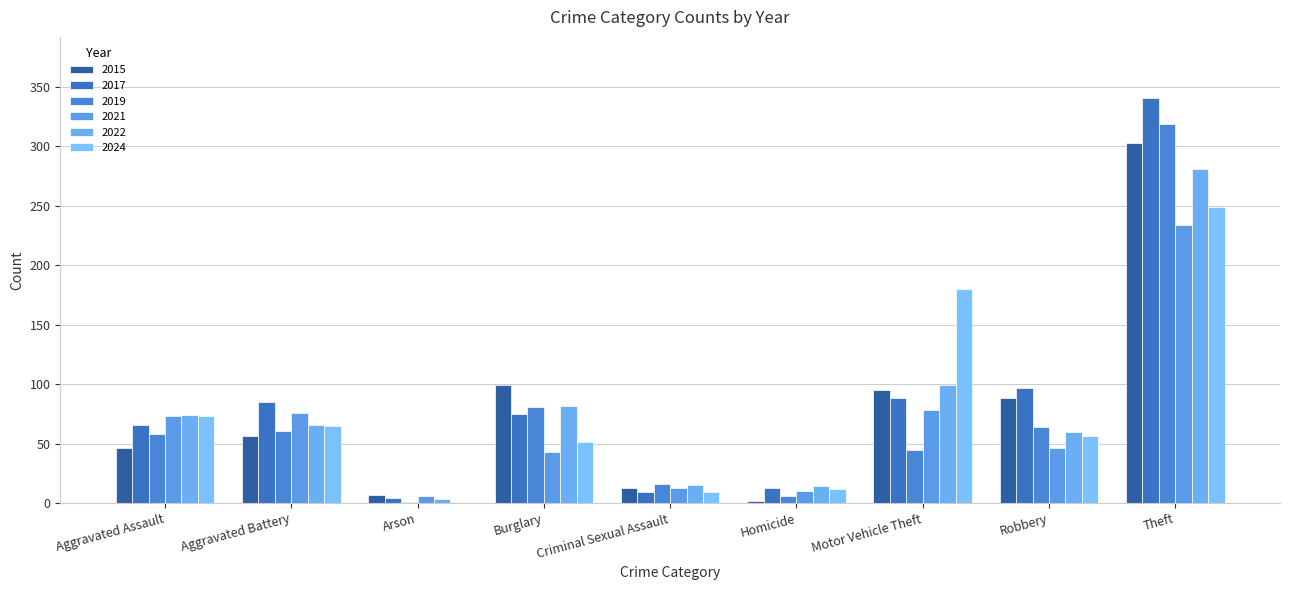

Reading left to right, extract all data points from this chart.

2015: Aggravated Assault=46	Aggravated Battery=56	Arson=7	Burglary=99	Criminal Sexual Assault=13	Homicide=2	Motor Vehicle Theft=95	Robbery=88	Theft=303
2017: Aggravated Assault=66	Aggravated Battery=85	Arson=4	Burglary=75	Criminal Sexual Assault=9	Homicide=13	Motor Vehicle Theft=88	Robbery=97	Theft=341
2019: Aggravated Assault=58	Aggravated Battery=61	Arson=1	Burglary=81	Criminal Sexual Assault=16	Homicide=6	Motor Vehicle Theft=45	Robbery=64	Theft=319
2021: Aggravated Assault=73	Aggravated Battery=76	Arson=6	Burglary=43	Criminal Sexual Assault=13	Homicide=10	Motor Vehicle Theft=78	Robbery=46	Theft=234
2022: Aggravated Assault=74	Aggravated Battery=66	Arson=3	Burglary=82	Criminal Sexual Assault=15	Homicide=14	Motor Vehicle Theft=99	Robbery=60	Theft=281
2024: Aggravated Assault=73	Aggravated Battery=65	Arson=1	Burglary=51	Criminal Sexual Assault=9	Homicide=12	Motor Vehicle Theft=180	Robbery=56	Theft=249